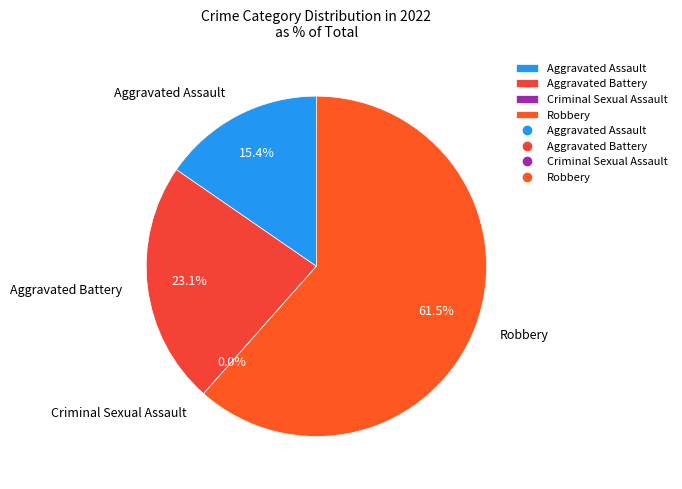

Which has a higher value, Aggravated Battery or Robbery?

Robbery